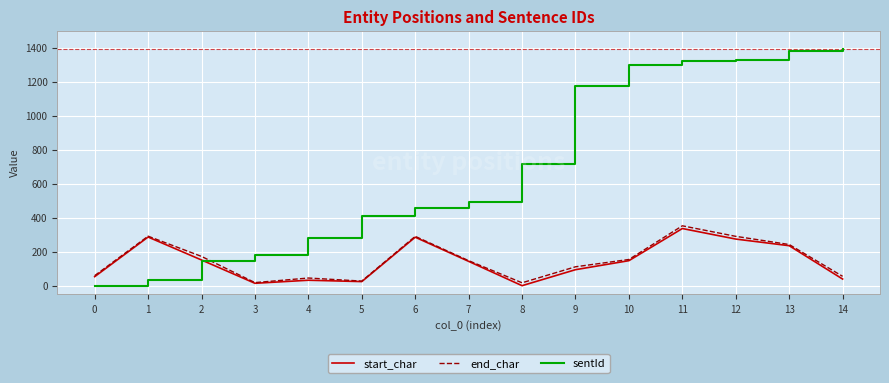

The value of sentId at 1 is 33. True or false?

True